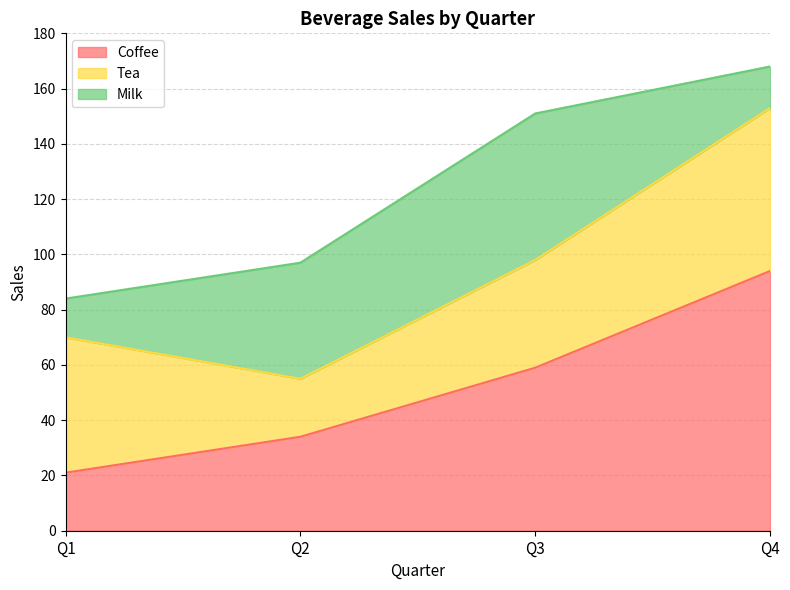

Which series ends up on top after the final intersection of Coffee and Milk?

Coffee